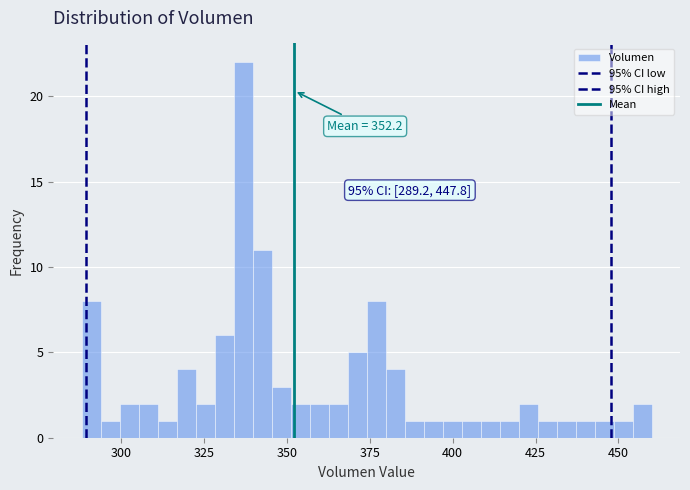

Around what value on the x-axis is the tallest bar? Give the approximate position of its centre, as read against the axis.

335